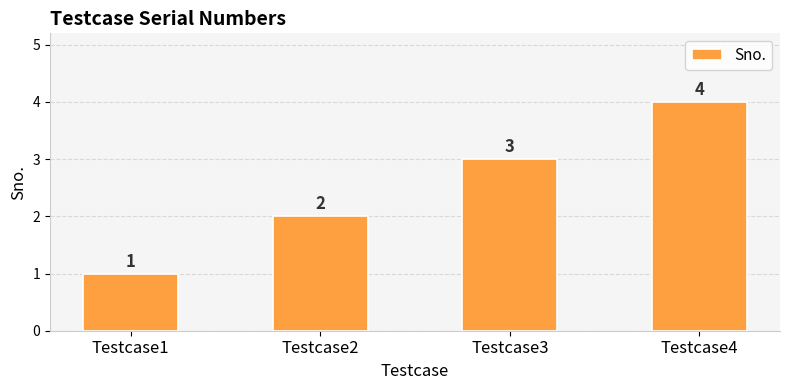

What is the difference between the maximum and minimum values?

3